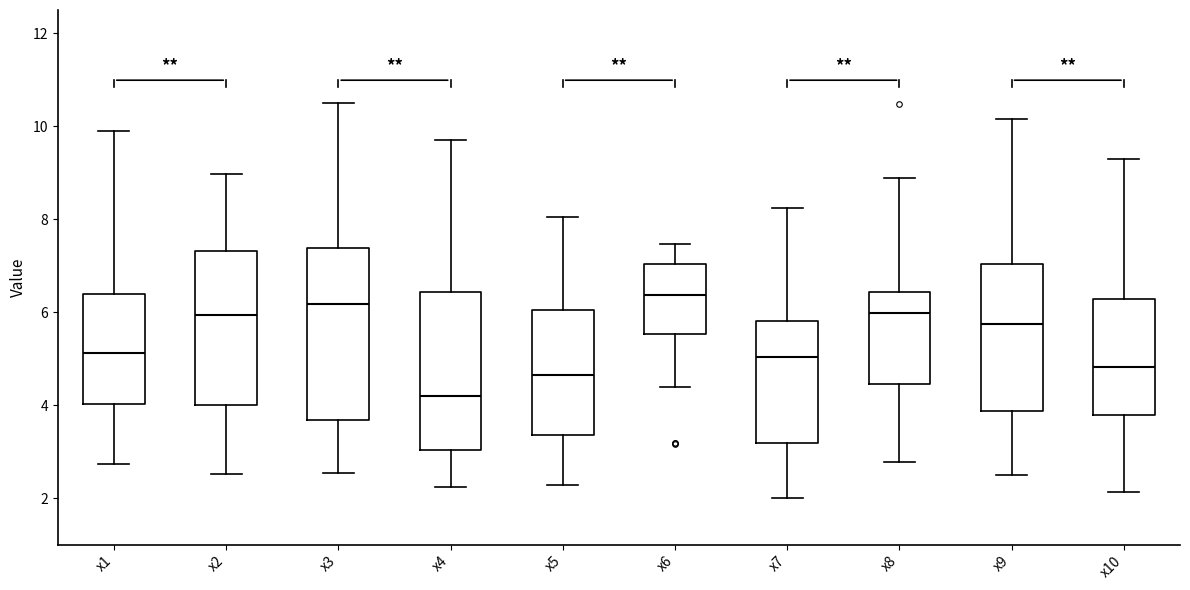

Reading left to right, read every box against the y-axis: the position of its median line, the range the box covers, and the ends of its whiskers. The values are not printed on the chart, so give them approximately, as read against the axis.

x1: median 5.2, box 4.0 to 6.4, whiskers 2.8 to 9.8
x2: median 6.0, box 4.0 to 7.4, whiskers 2.6 to 9.0
x3: median 6.2, box 3.6 to 7.4, whiskers 2.6 to 10.4
x4: median 4.2, box 3.0 to 6.4, whiskers 2.2 to 9.6
x5: median 4.6, box 3.4 to 6.0, whiskers 2.2 to 8.0
x6: median 6.4, box 5.6 to 7.0, whiskers 4.4 to 7.4
x7: median 5.0, box 3.2 to 5.8, whiskers 2.0 to 8.2
x8: median 6.0, box 4.4 to 6.4, whiskers 2.8 to 8.8
x9: median 5.8, box 3.8 to 7.0, whiskers 2.4 to 10.2
x10: median 4.8, box 3.8 to 6.2, whiskers 2.2 to 9.4